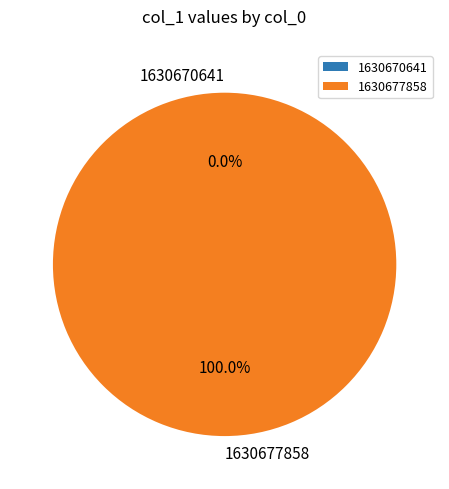

Do 1630677858 and 1630670641 together represent more than half of the pie?

Yes